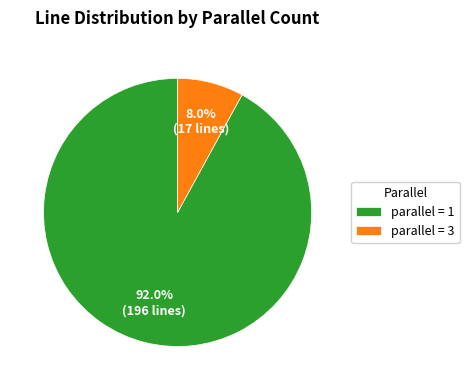

Is there any slice that represents more than half of the pie?

Yes